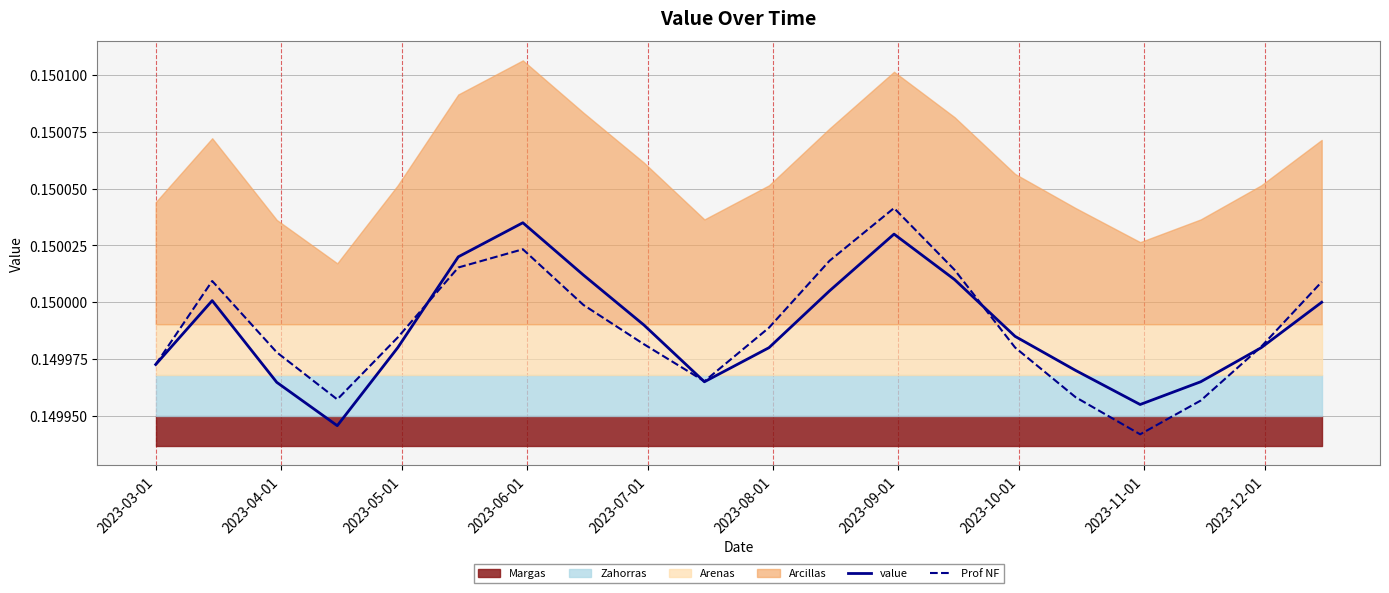

Count the Prof NF values in the range 0 to 1.

20